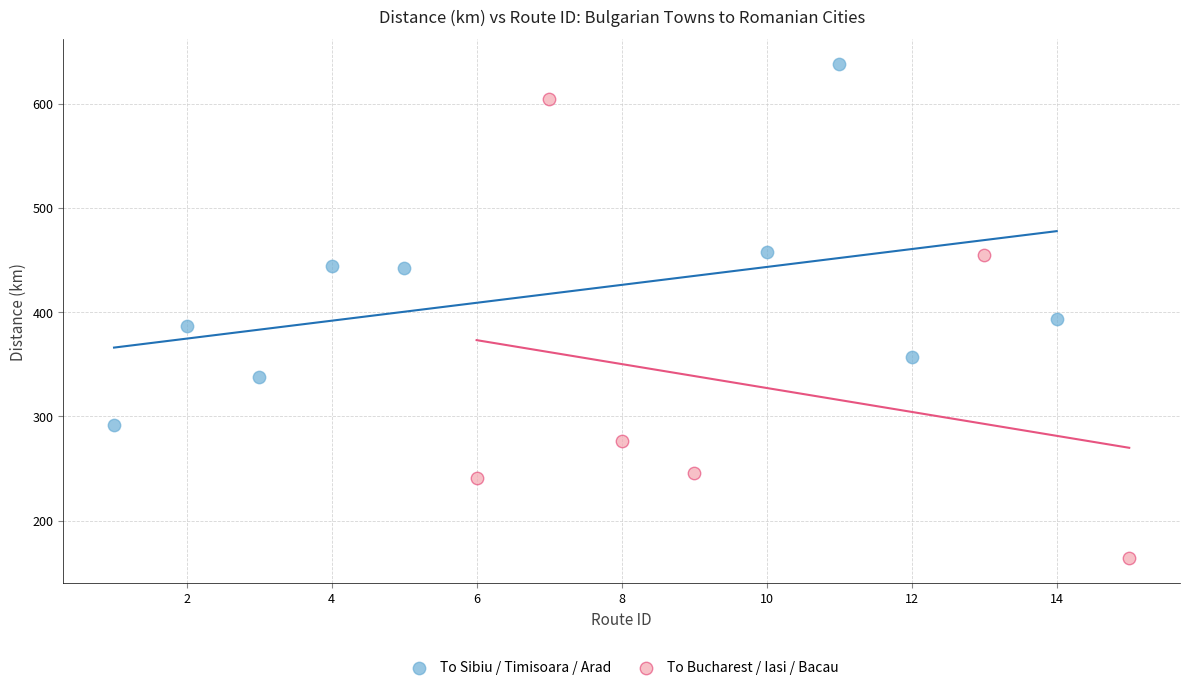

What are all the series names shown in the legend?

To Sibiu / Timisoara / Arad, To Bucharest / Iasi / Bacau